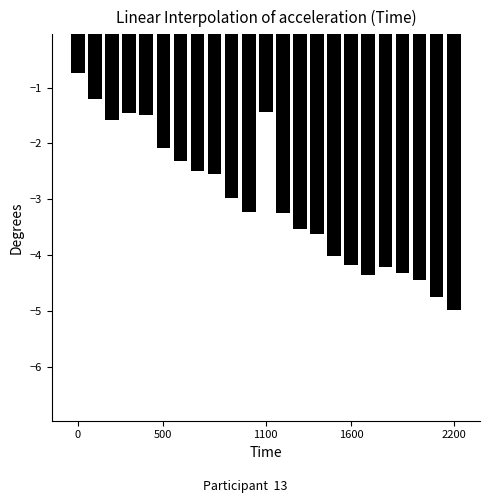

What is the value of the 15th bar from the left?

-3.6